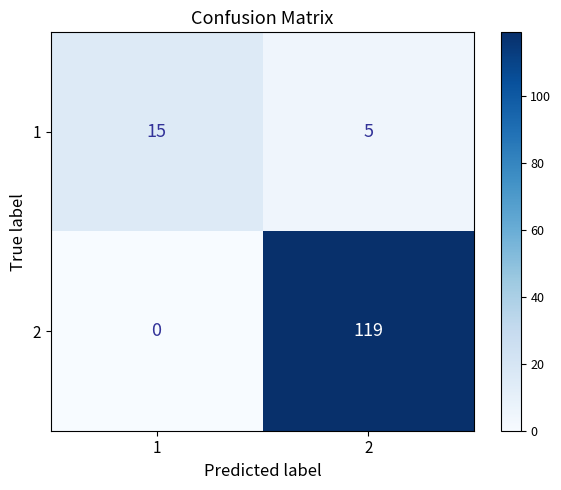

Which series has the largest total across all categories?

2